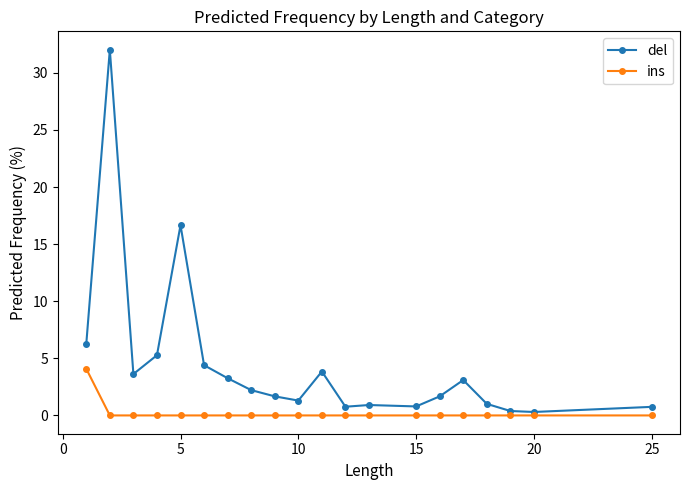

Which series has the largest total across all categories?

del